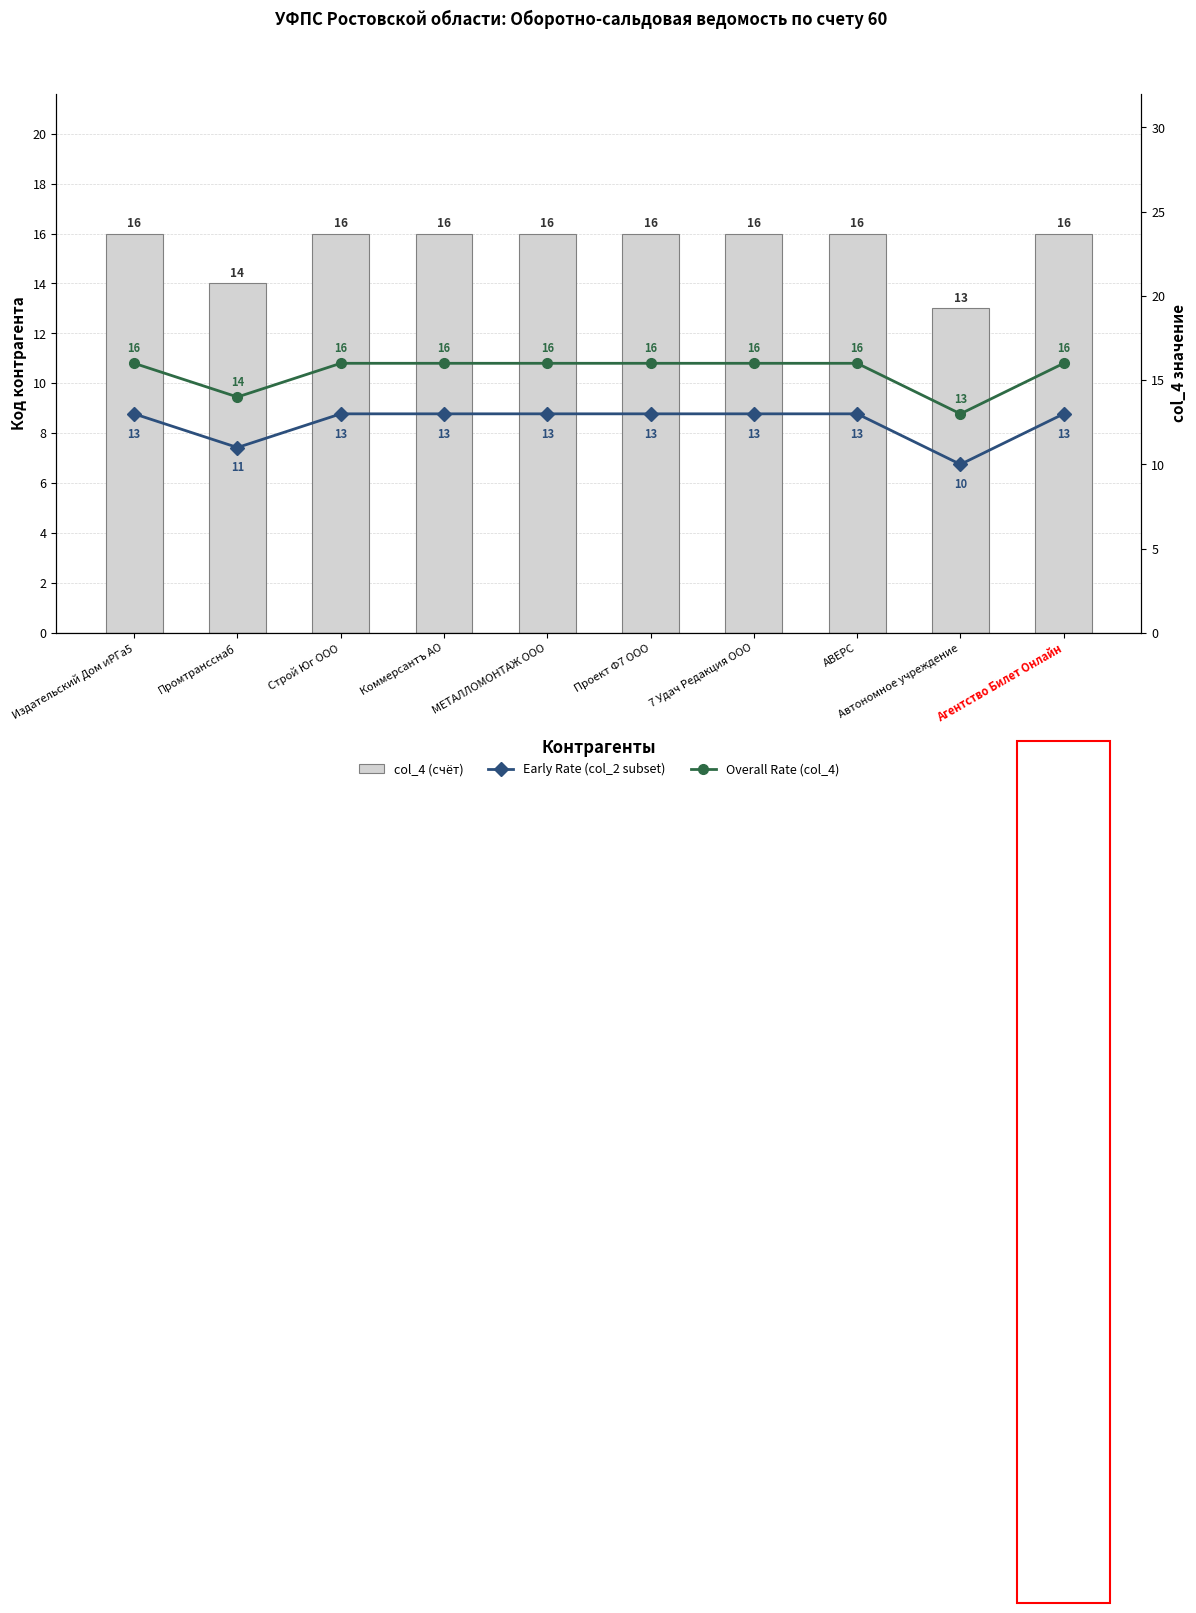

List the series in order of their peak value, lowest first.

Early Rate (col_2 subset), col_4 (счёт), Overall Rate (col_4)